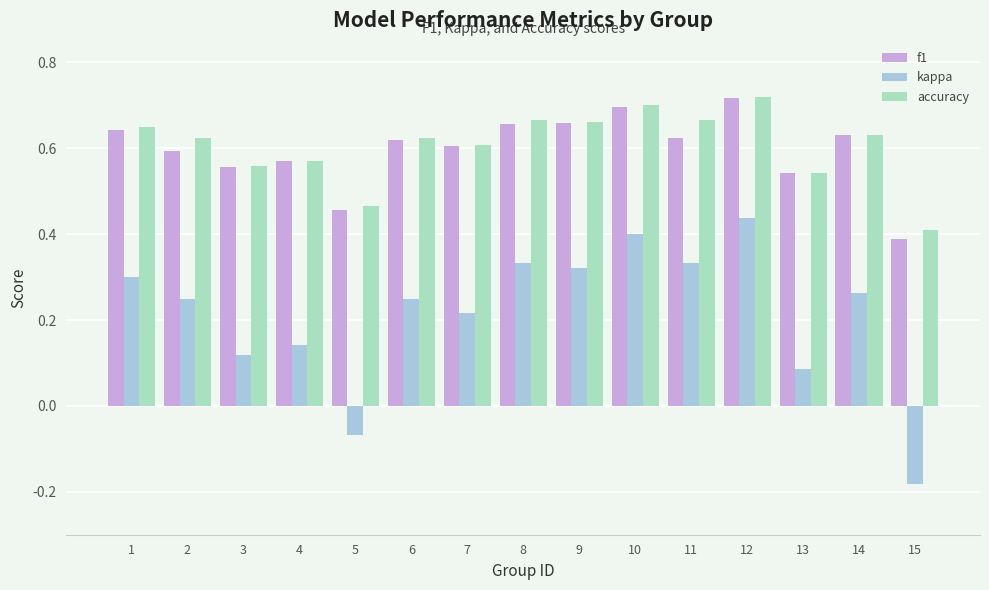

What is the sum of all kappa values?

3.2